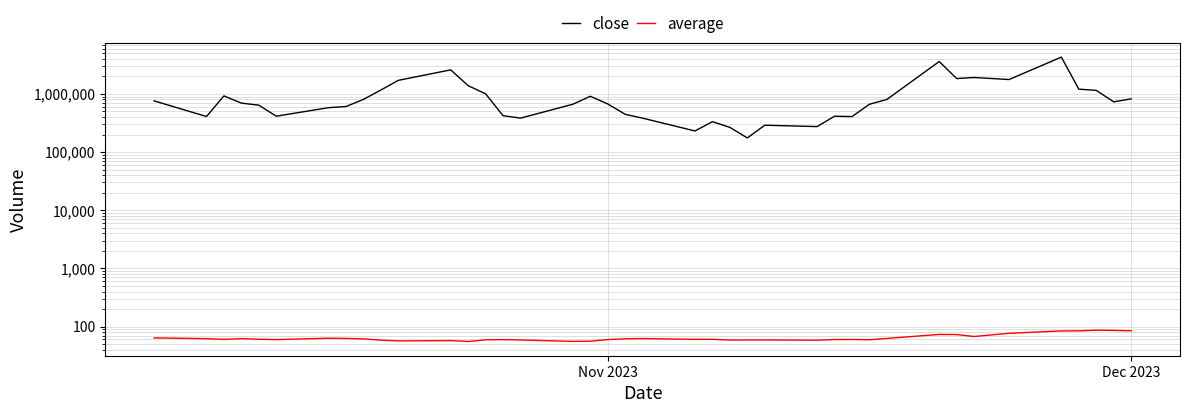

Does the chart have visible grid lines?

Yes